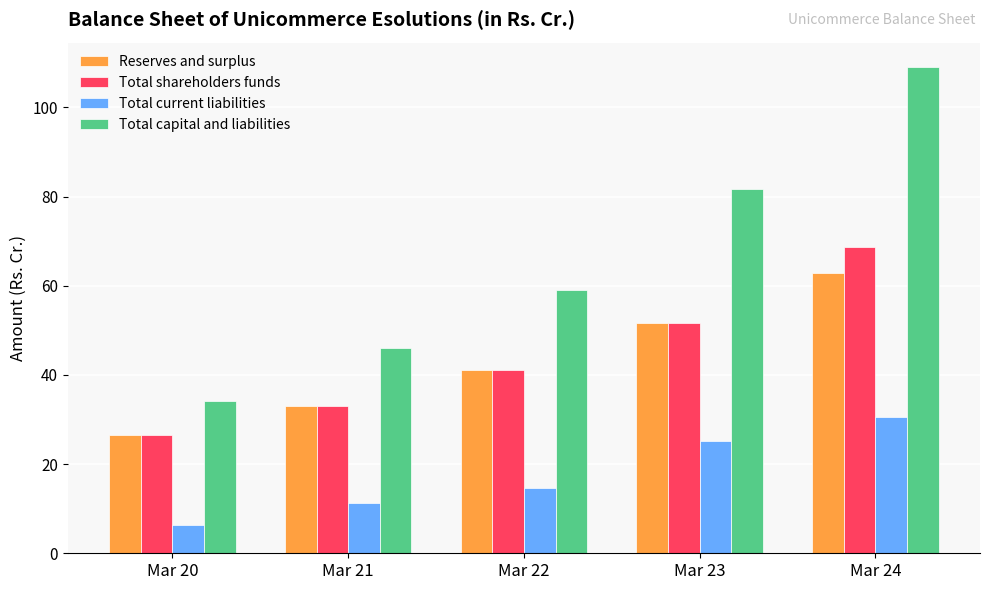

Rank the categories by Total current liabilities value from highest to lowest.

Mar 24, Mar 23, Mar 22, Mar 21, Mar 20